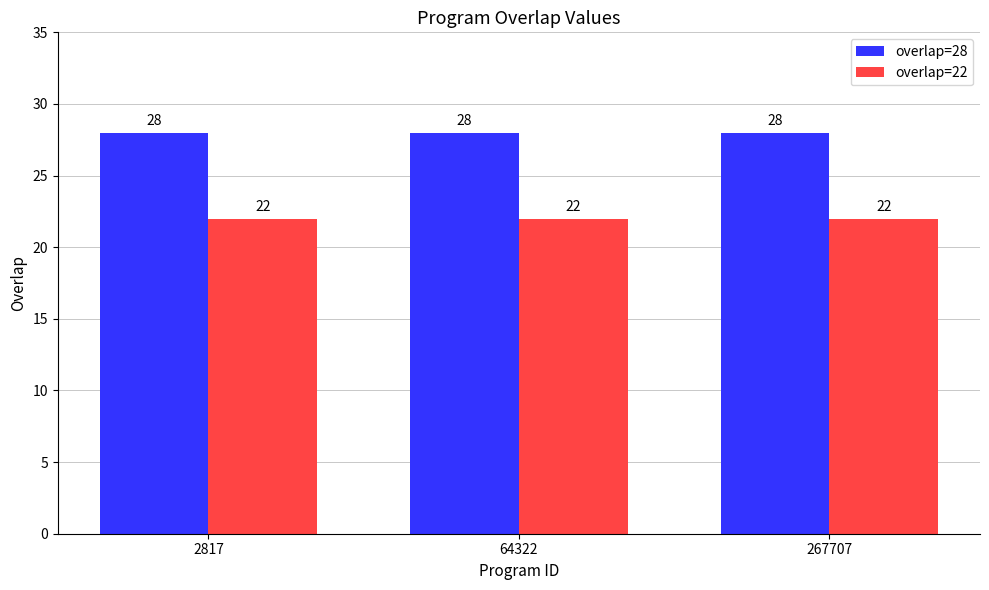

List the series in order of their overall mean, highest first.

overlap=28, overlap=22